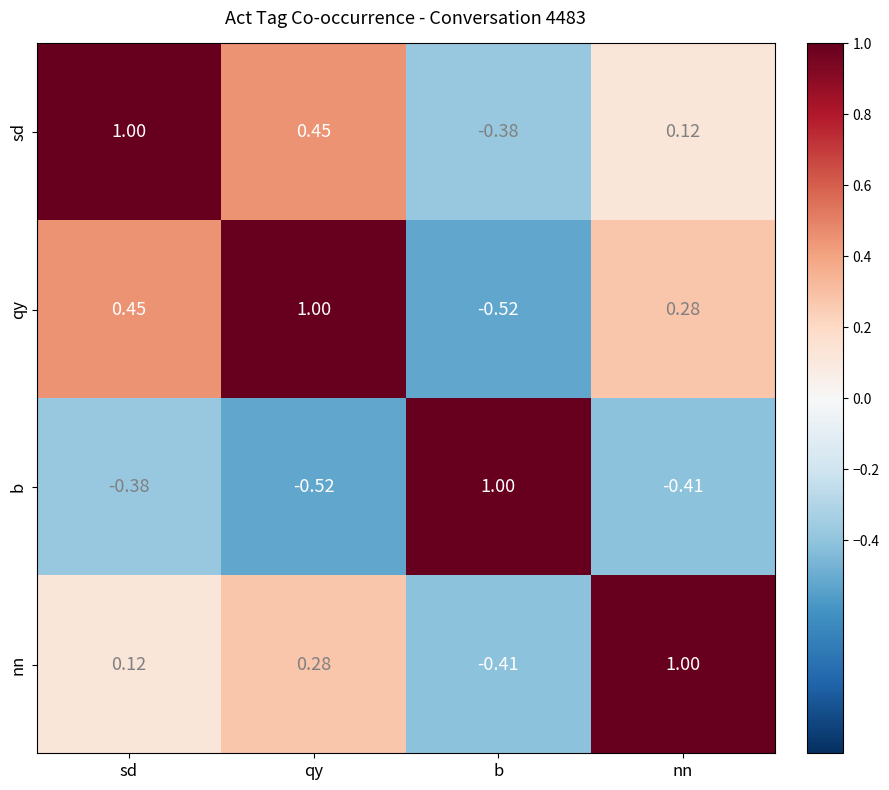

Rank the series at sd from lowest to highest value.

b, nn, qy, sd